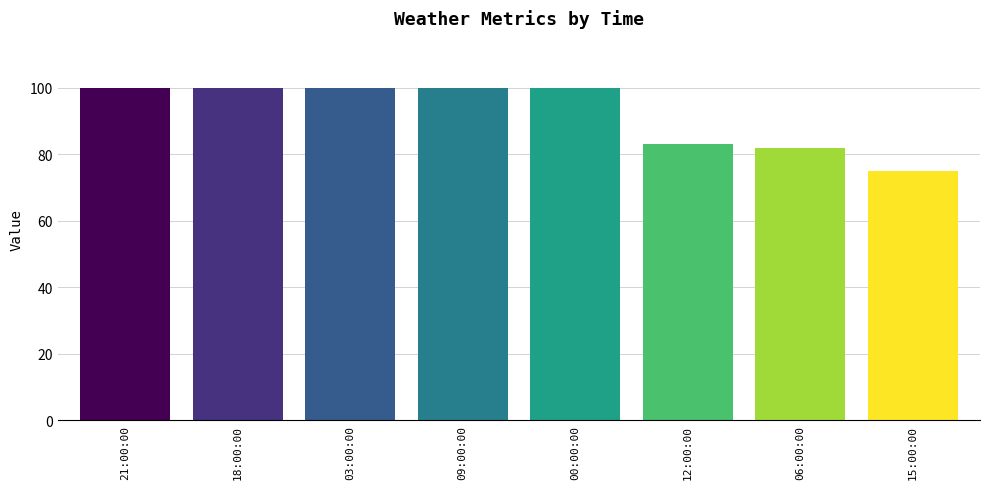

What is the smallest value displayed?

75